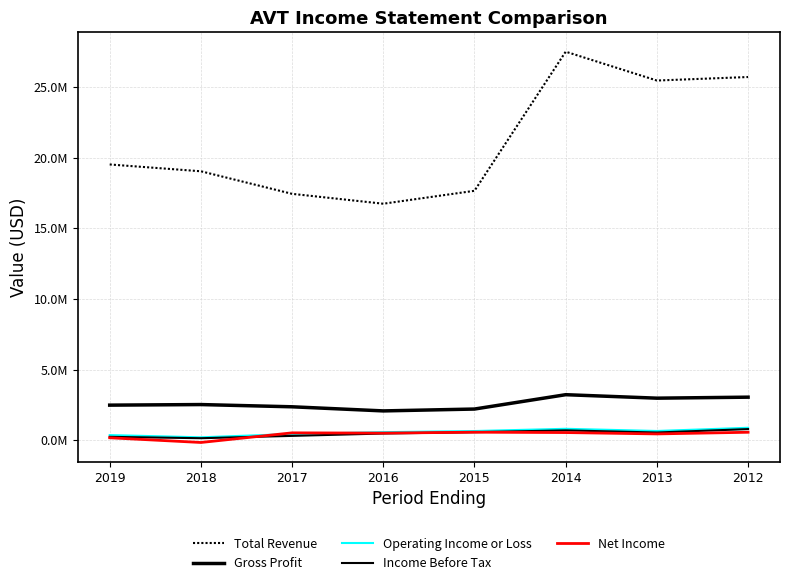

What is the minimum value for Gross Profit?

2077900